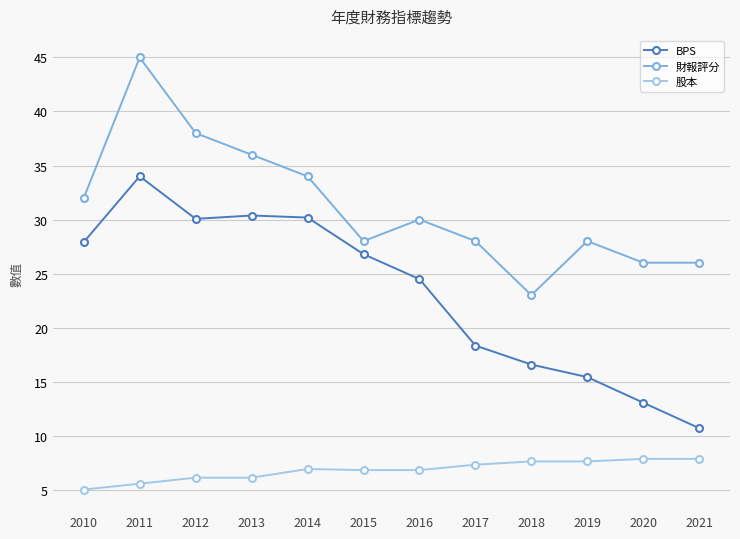

What is the minimum value for 財報評分?

23.0